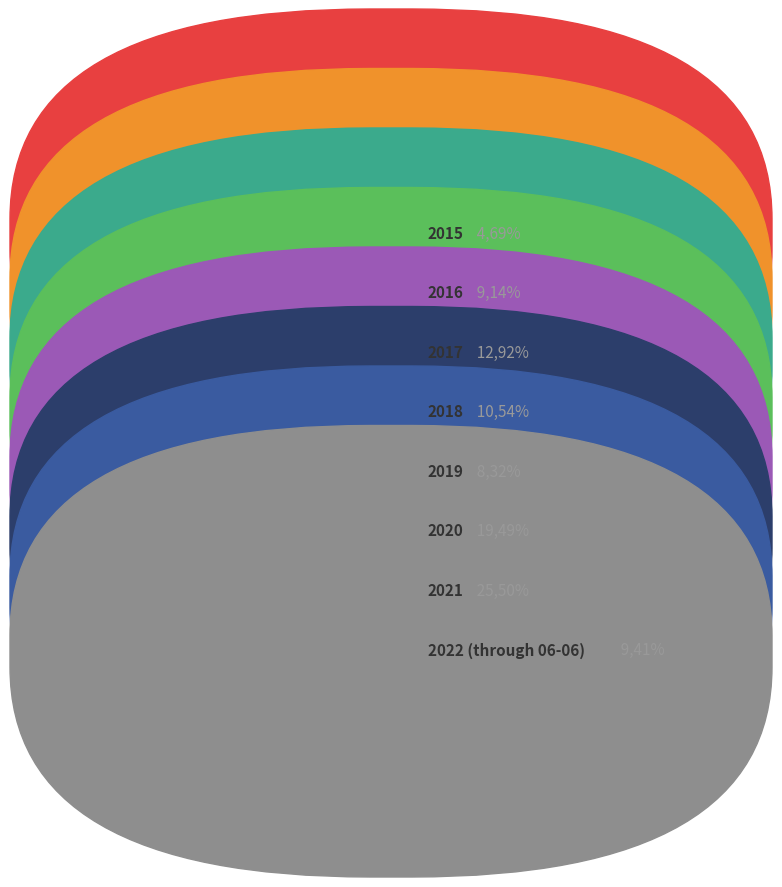

How many slices are in this pie chart?

8